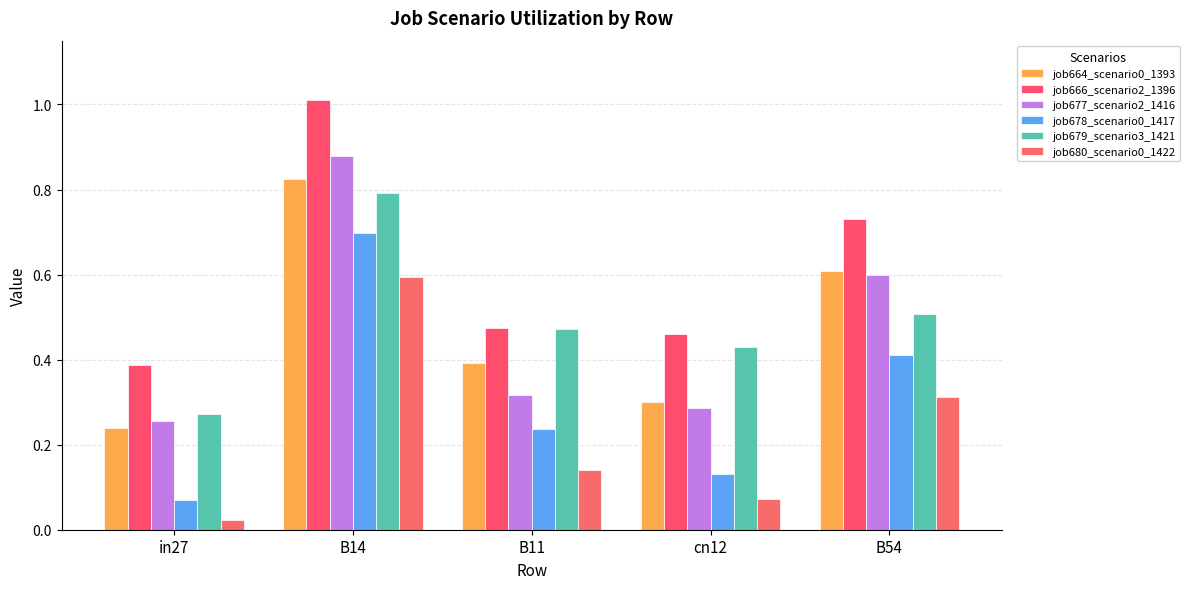

What is the label of the 1st bar from the right?

B54